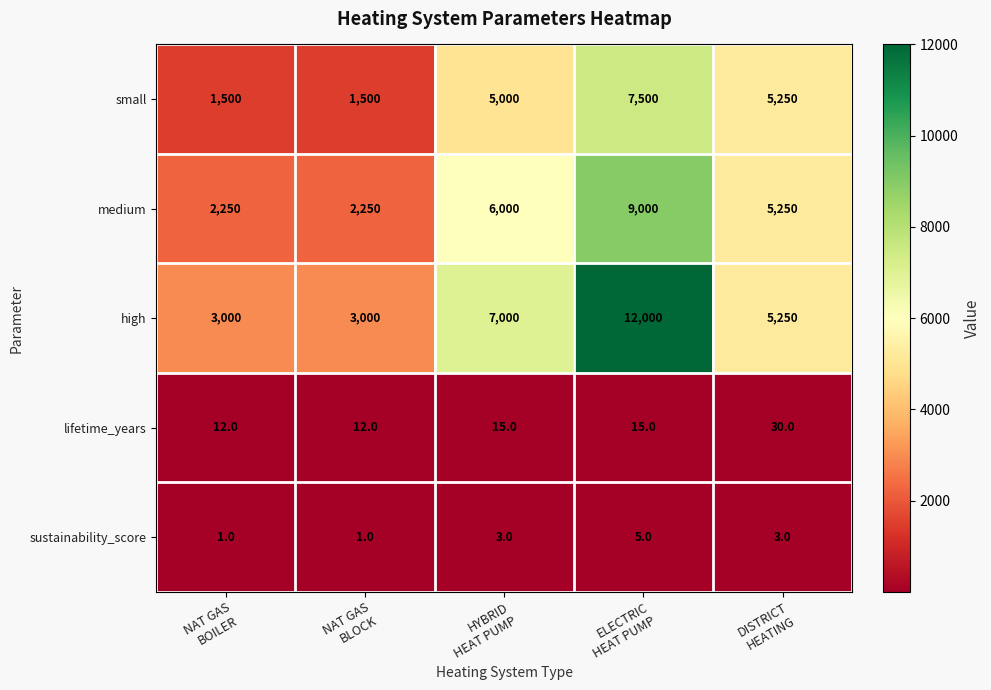

How many distinct data groups are displayed?

5